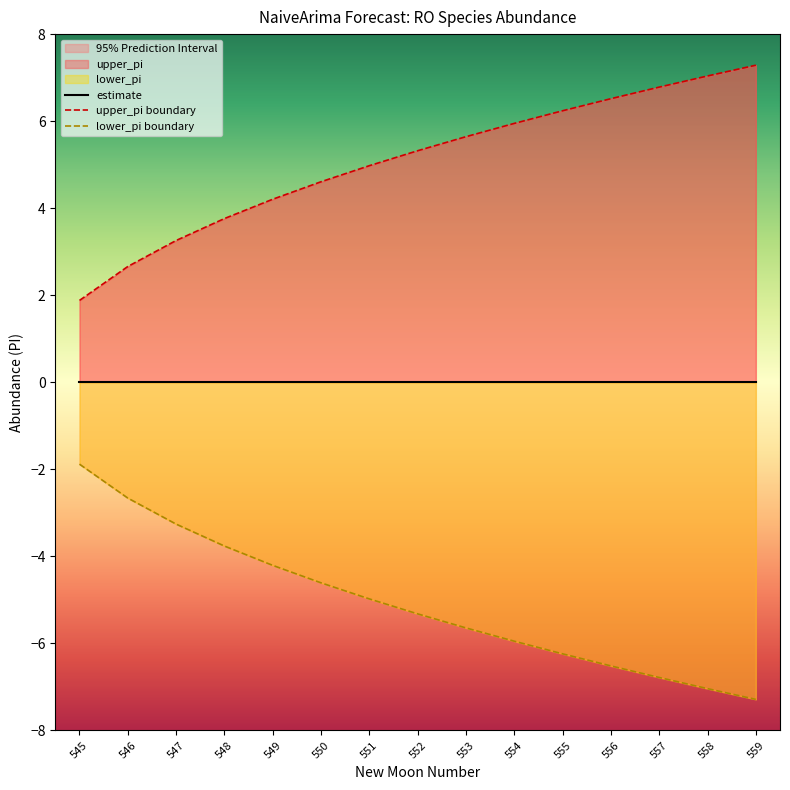

At which category is the sum across all series the highest?

545